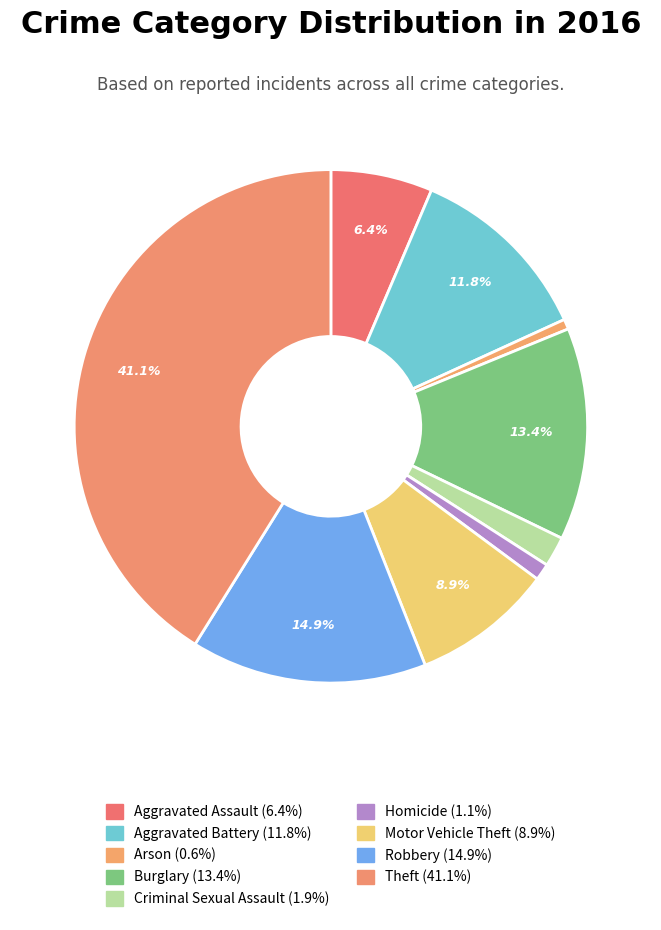

Does Aggravated Assault represent more than half of the total?

No